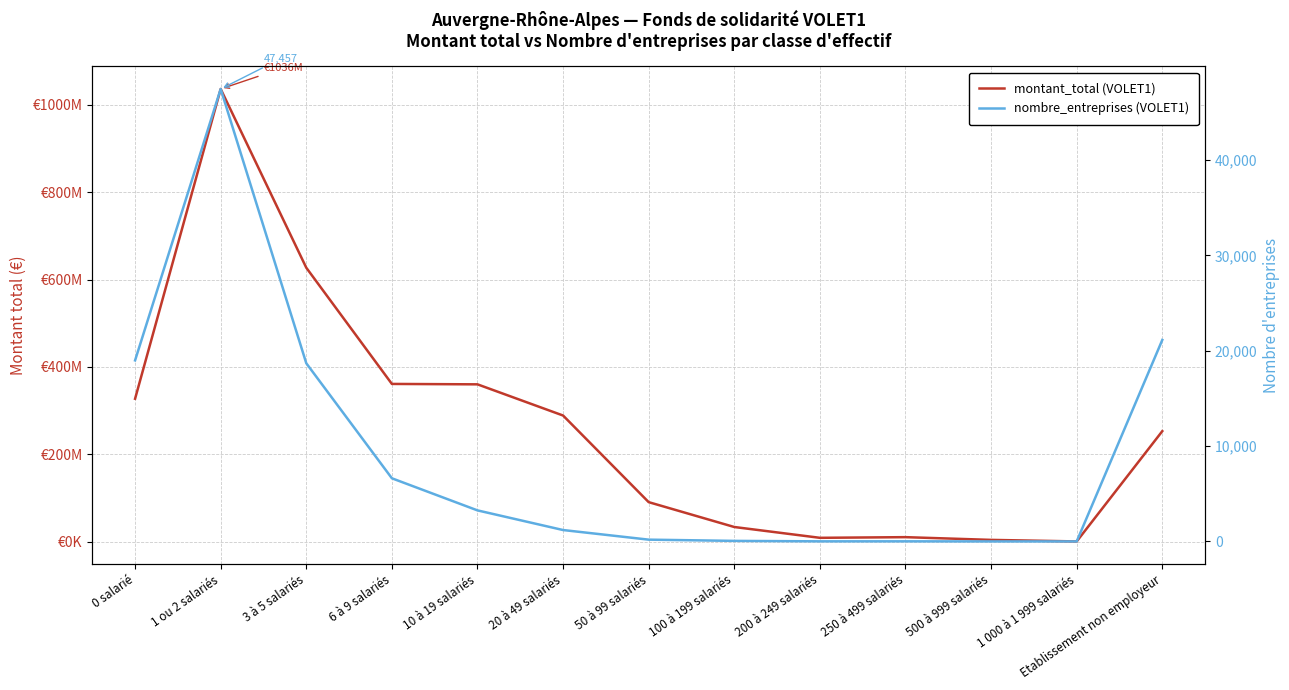

In montant_total (VOLET1), how many points are higher than both neighbors (excluding endpoints)?

2